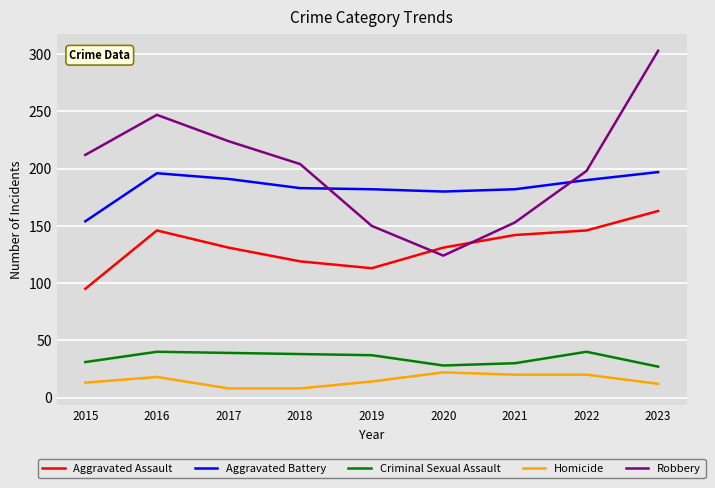

What is the average value of the Aggravated Battery series?

184